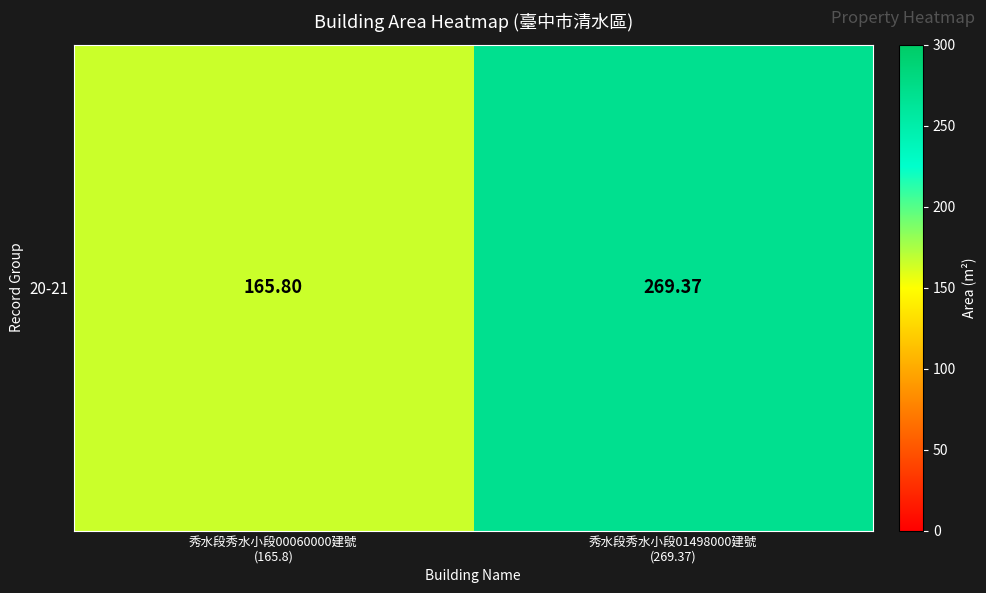

The chart shows a value of 165.8 at 秀水段秀水小段00060000建號
(165.8). True or false?

True